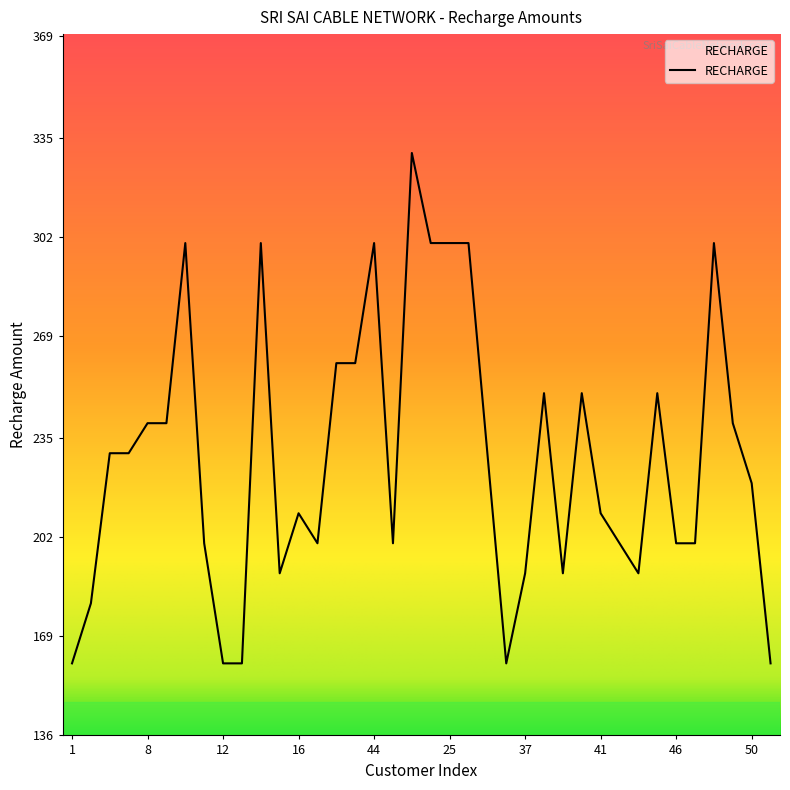

What is the smallest value displayed?

160